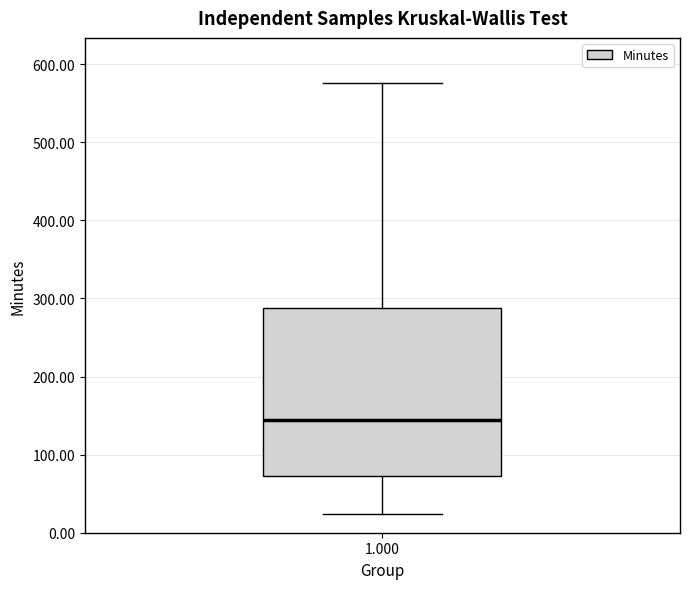

Transcribe this box plot: give where the median line is, the range the box spans, and where the two whiskers end, as read against the y-axis. The values are not printed on the chart, so give them approximately, as read against the axis.

median 140, box 70 to 290, whiskers 20 to 580